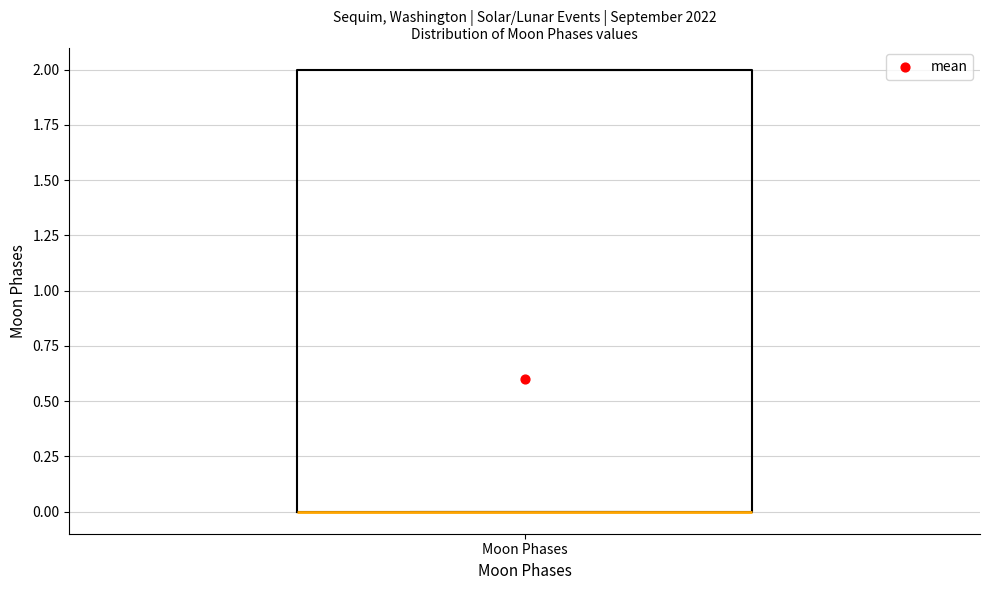

Where is the upper edge of the box for Moon Phases on the y-axis? The values are not printed on the chart, so give them approximately, as read against the axis.

2